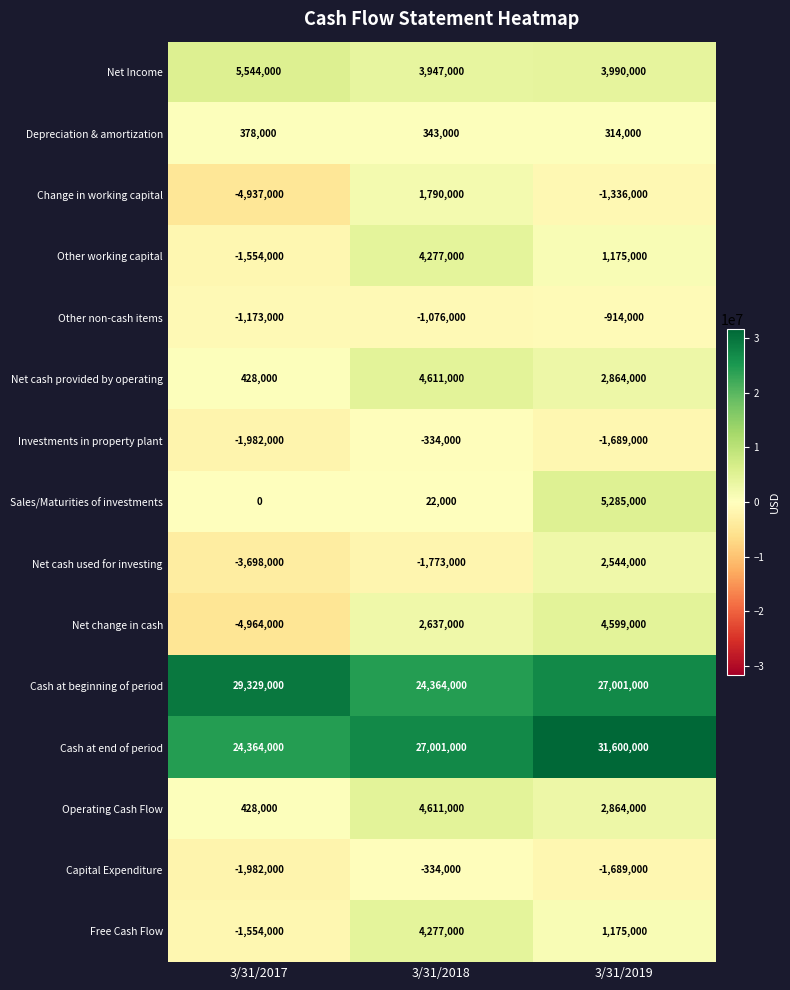

The value of Other non-cash items at 3/31/2019 is -914000. True or false?

True